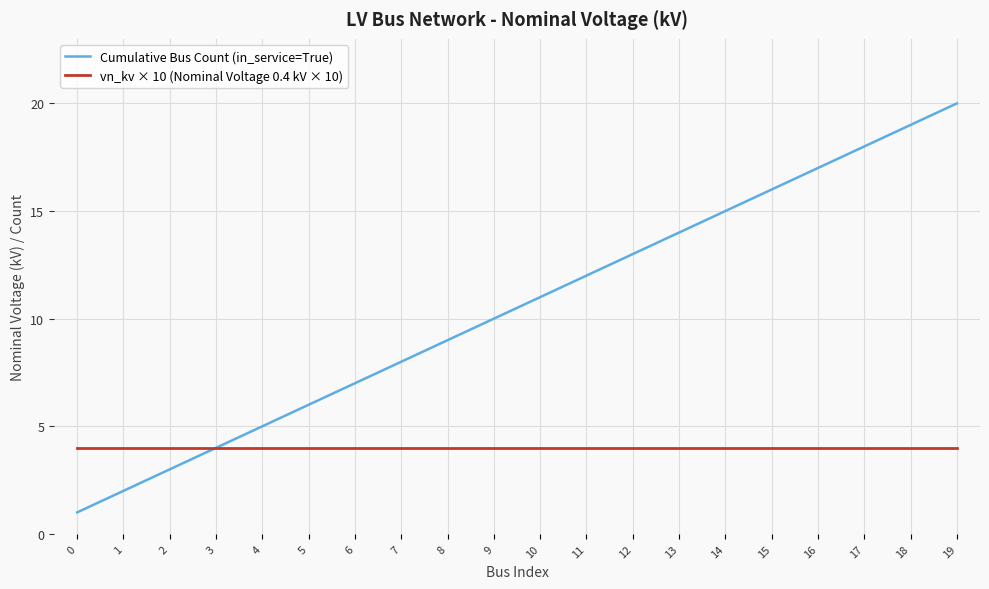

At 4, list the series in order from smallest to largest.

vn_kv × 10 (Nominal Voltage 0.4 kV × 10), Cumulative Bus Count (in_service=True)